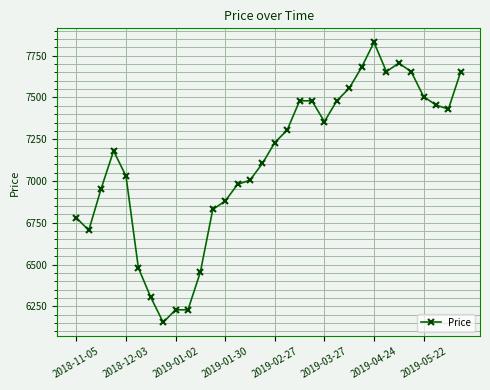

True or false: there are more than 2 points higher than both neighbors.

True